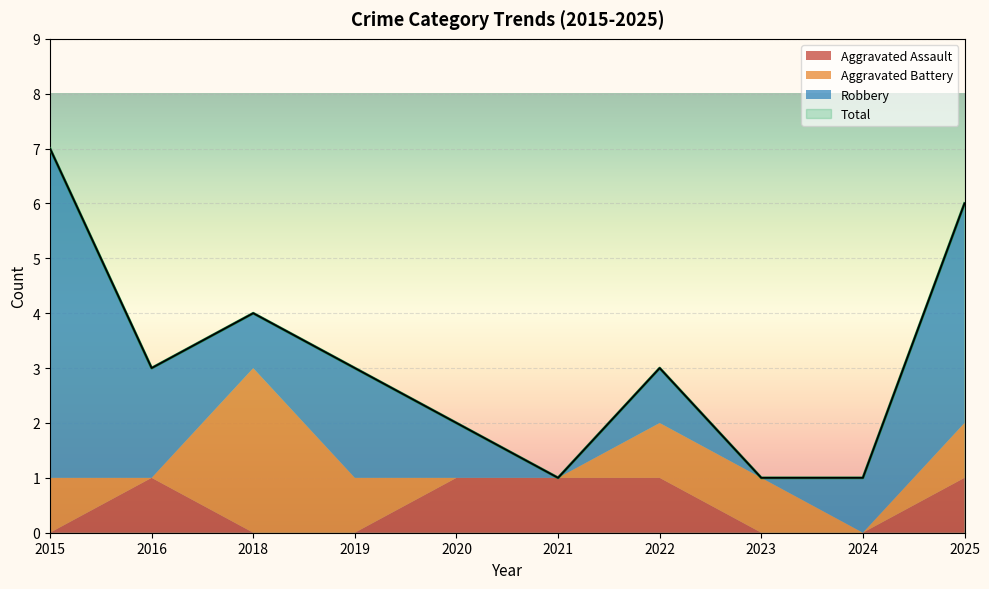

At which label does Aggravated Battery first exceed 1?

2018